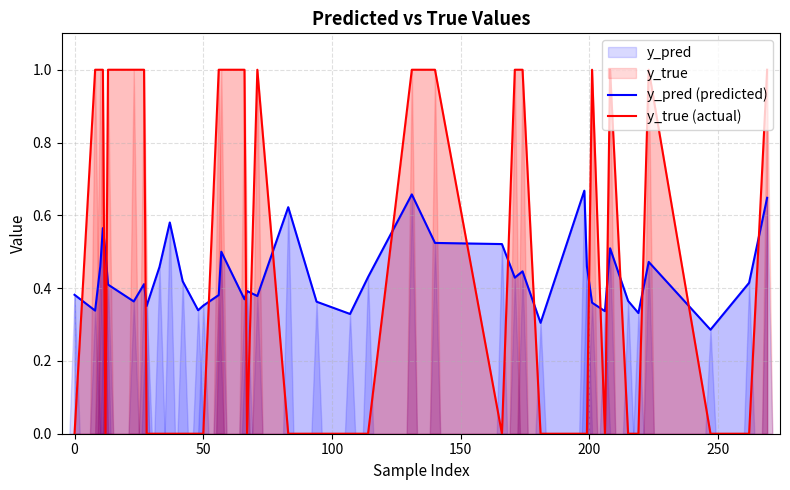

List the series in order of their overall mean, highest first.

y_true (actual), y_pred (predicted)